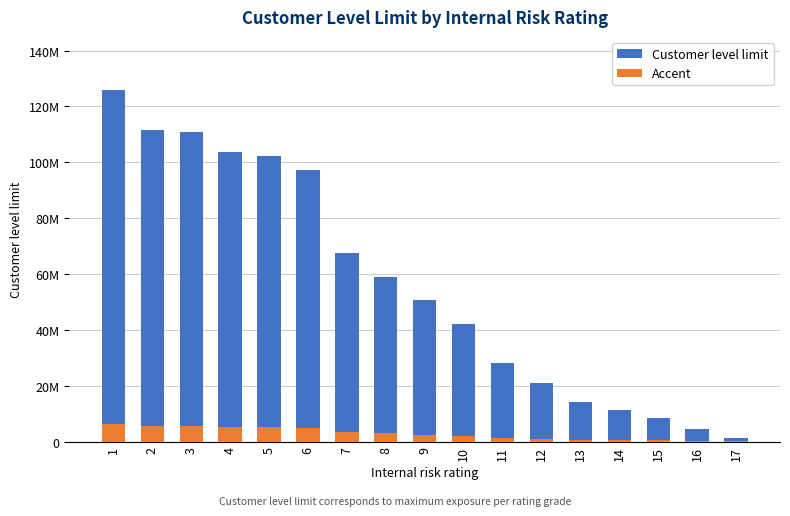

Rank the series by their average value, from lowest to highest.

Accent, Customer level limit